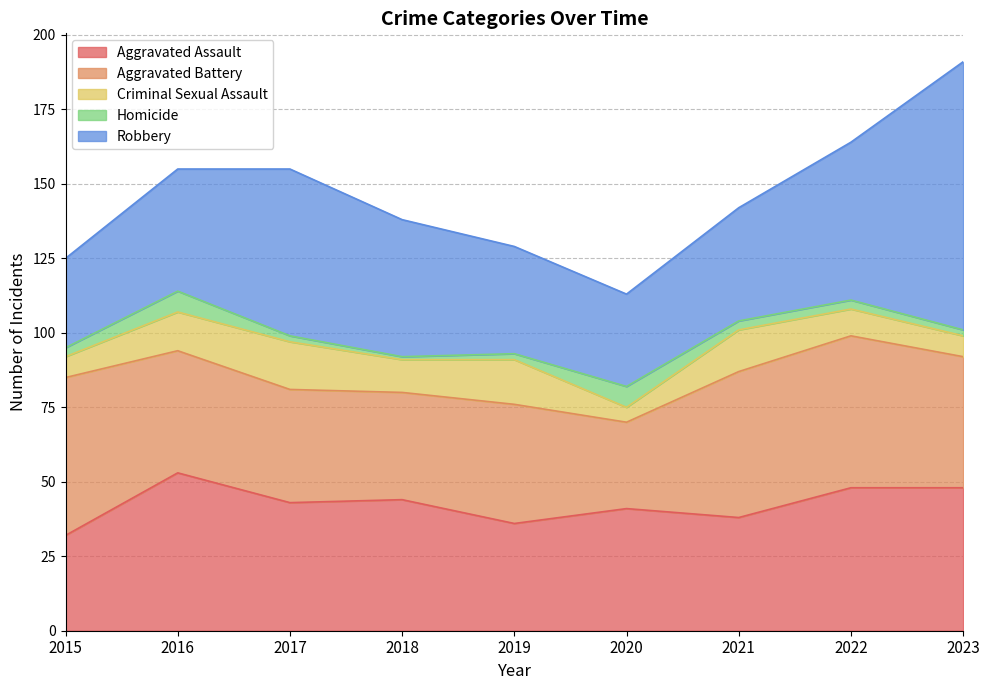

True or false: Criminal Sexual Assault and Aggravated Battery cross at least once.

False